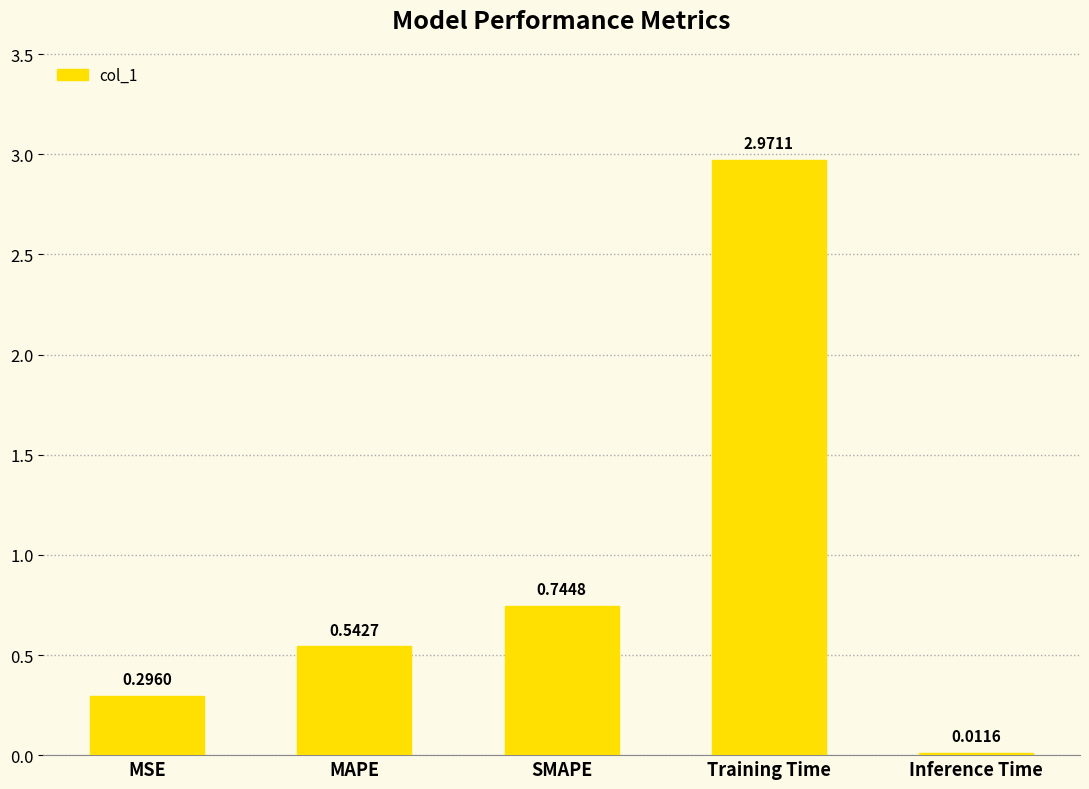

What is the label of the 2nd bar from the right?

Training Time